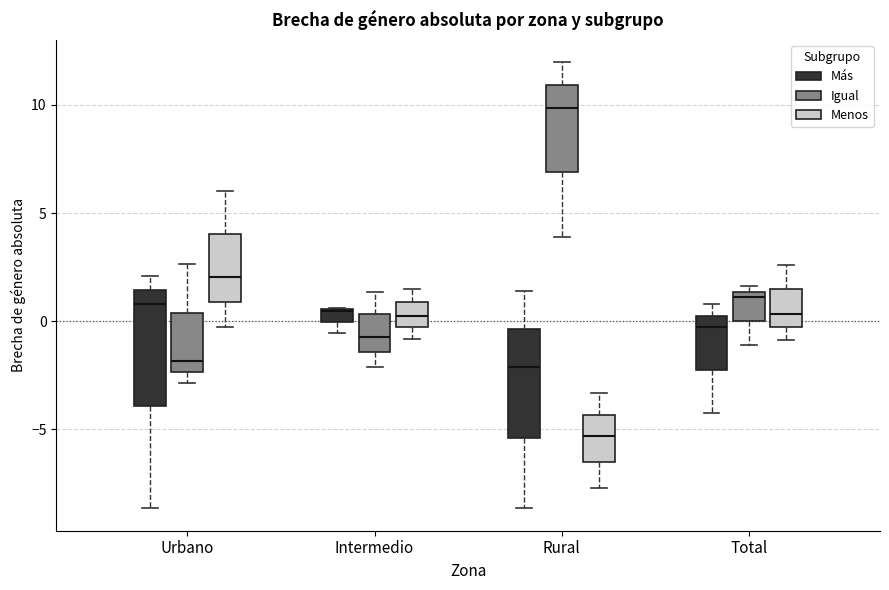

Where does the upper whisker of the box for Urbano (Menos) end on the y-axis? The values are not printed on the chart, so give them approximately, as read against the axis.

6.0